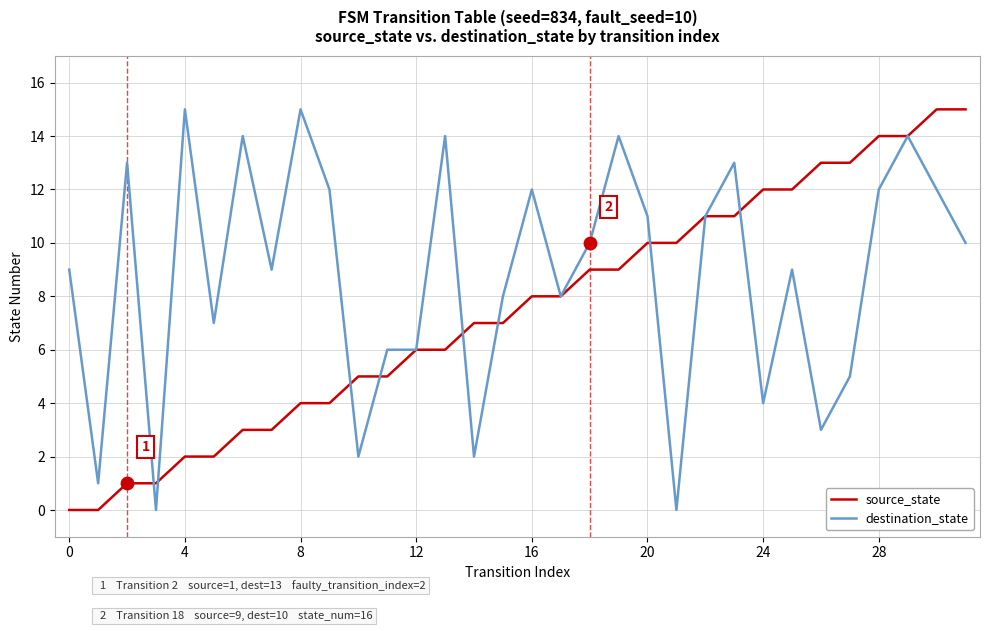

Which series has the largest total across all categories?

destination_state